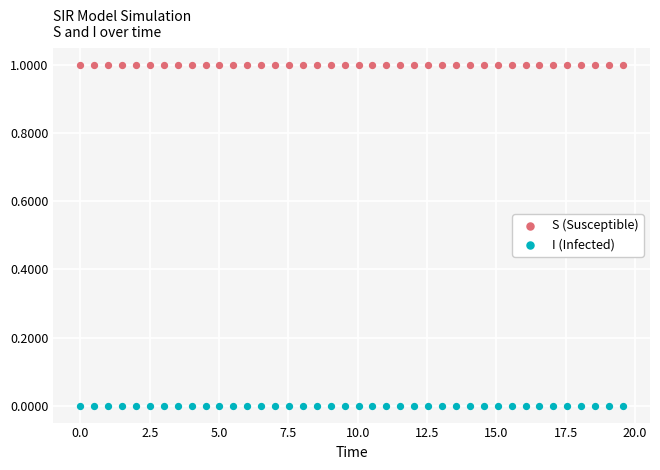

Across all data points, what is the range of X values (max minus min)?

19.6